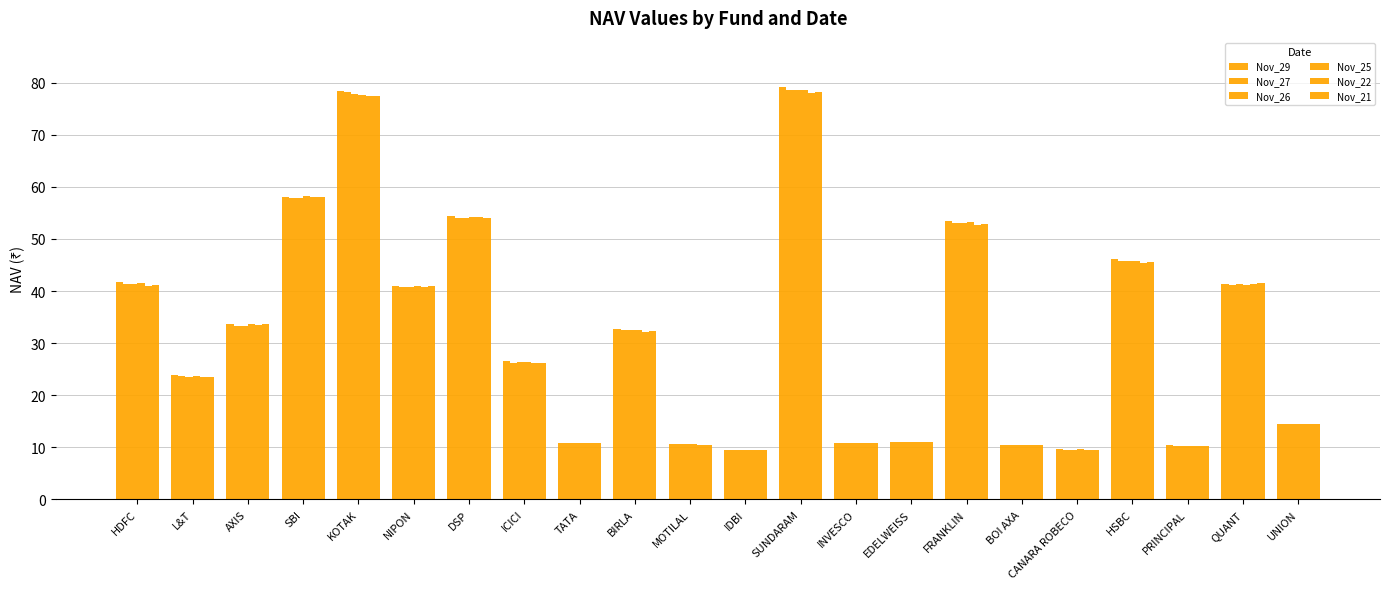

Which series has the widest spread of values?

Nov_29